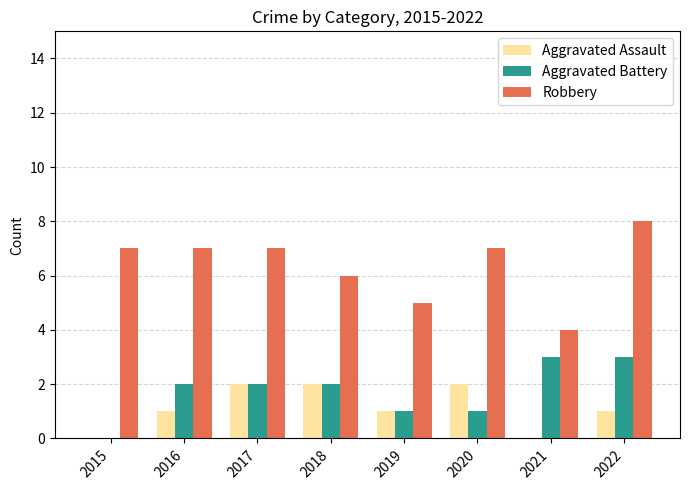

The Aggravated Assault series shows 1 at 2015. True or false?

False